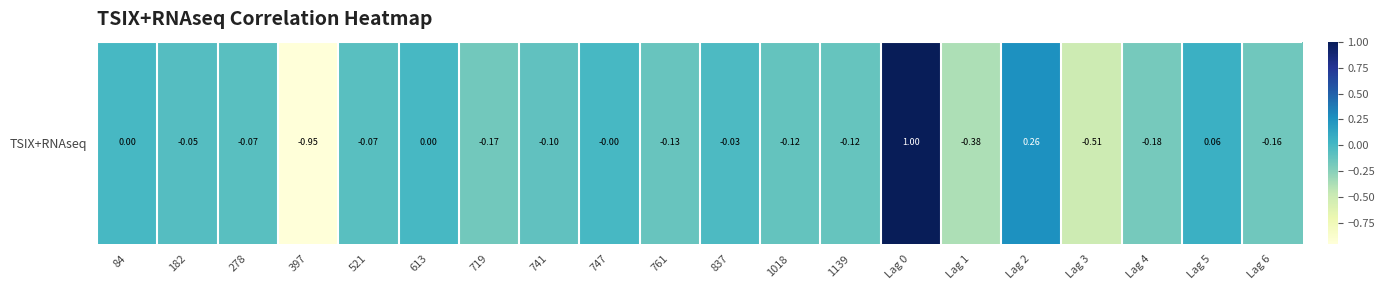

How many data points are less than 0?

15